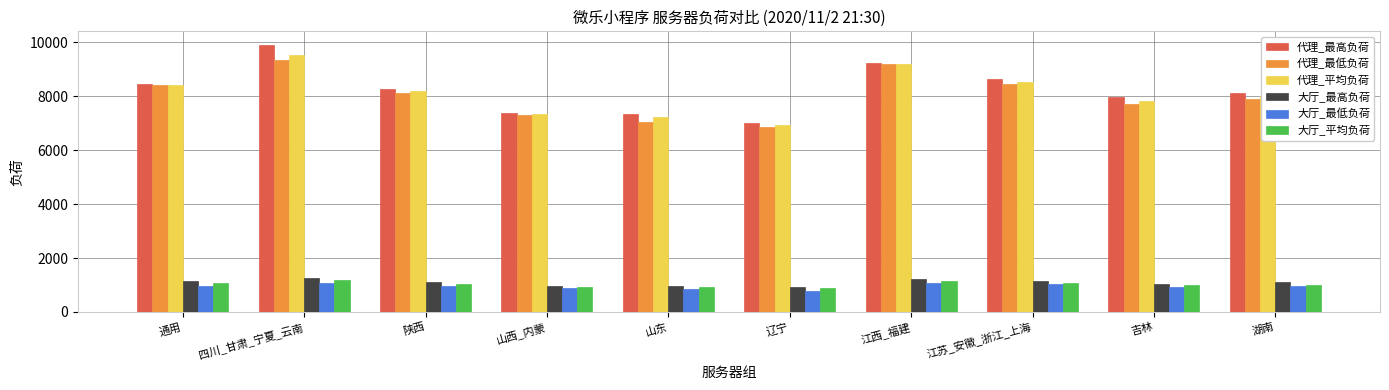

True or false: 代理_平均负荷 has a value of 3835 at 四川_甘肃_宁夏_云南.

False